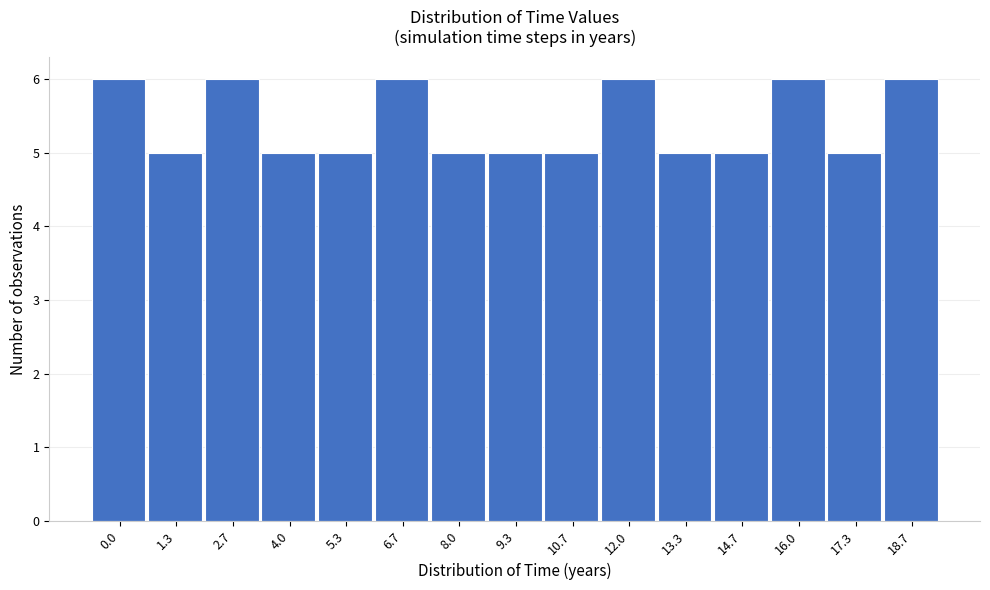

Reading left to right, what are all the values shown in this chart?

6	5	6	5	5	6	5	5	5	6	5	5	6	5	6